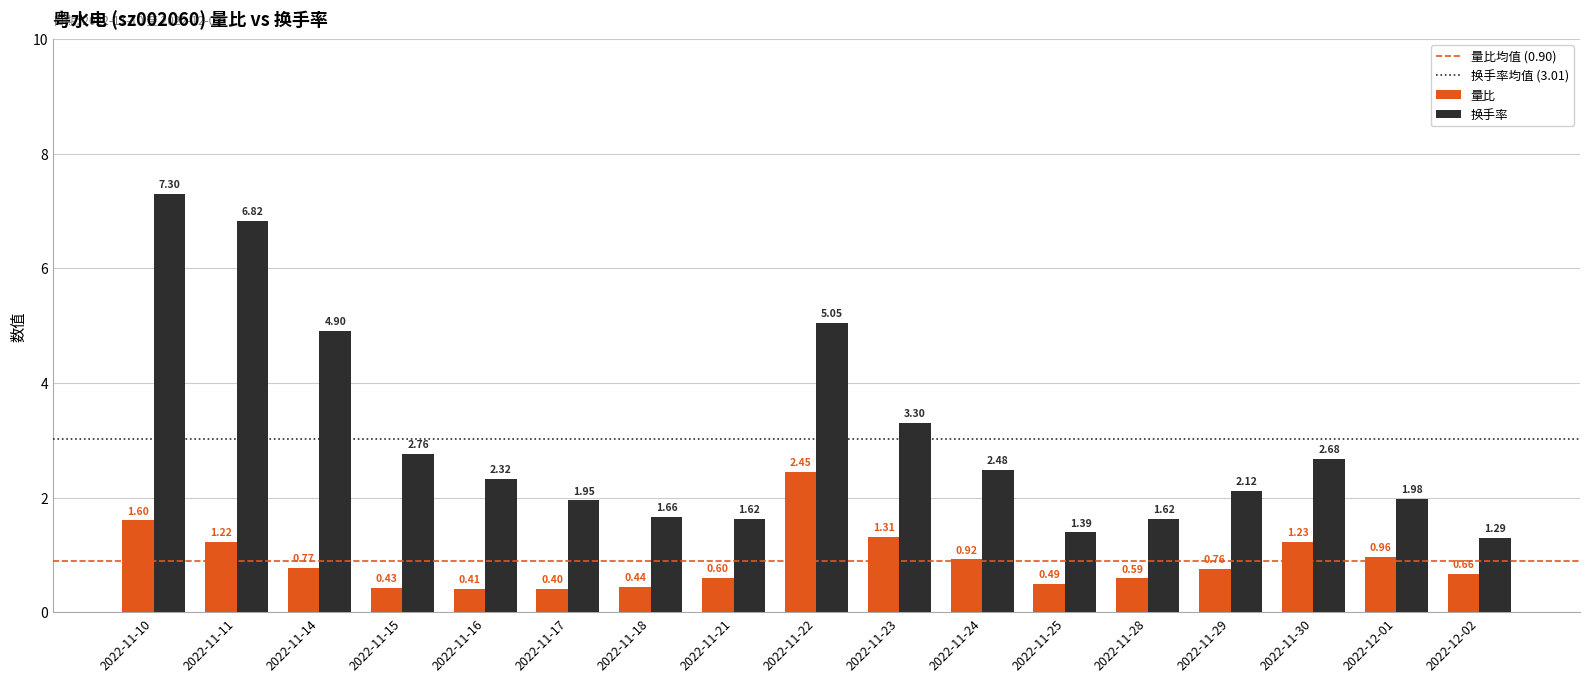

How many bars are there in each group?

2